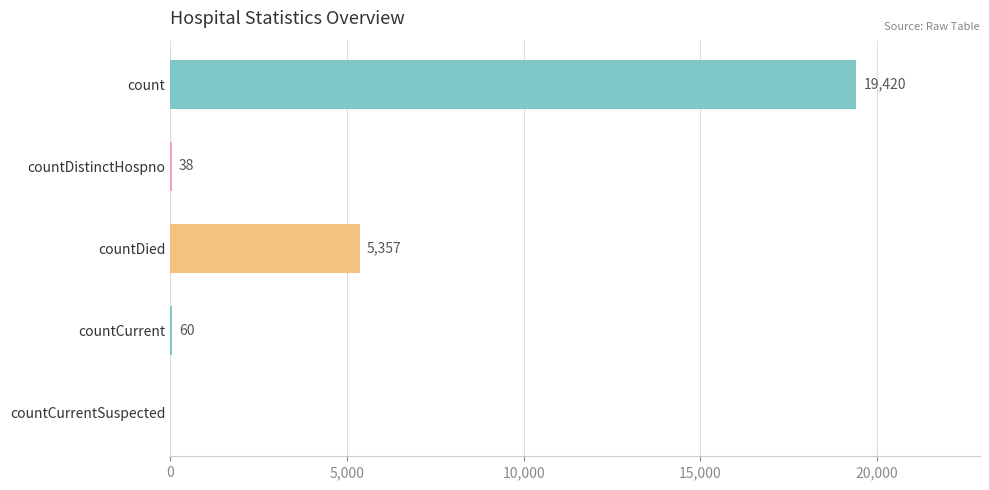

What is the average value?

4975